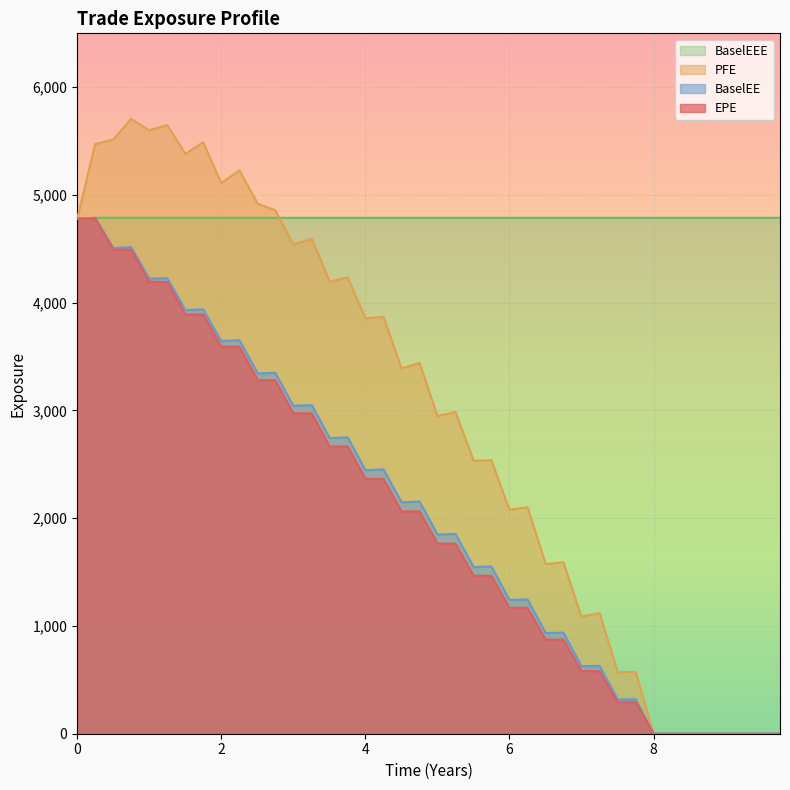

Which series has the largest total across all categories?

BaselEEE